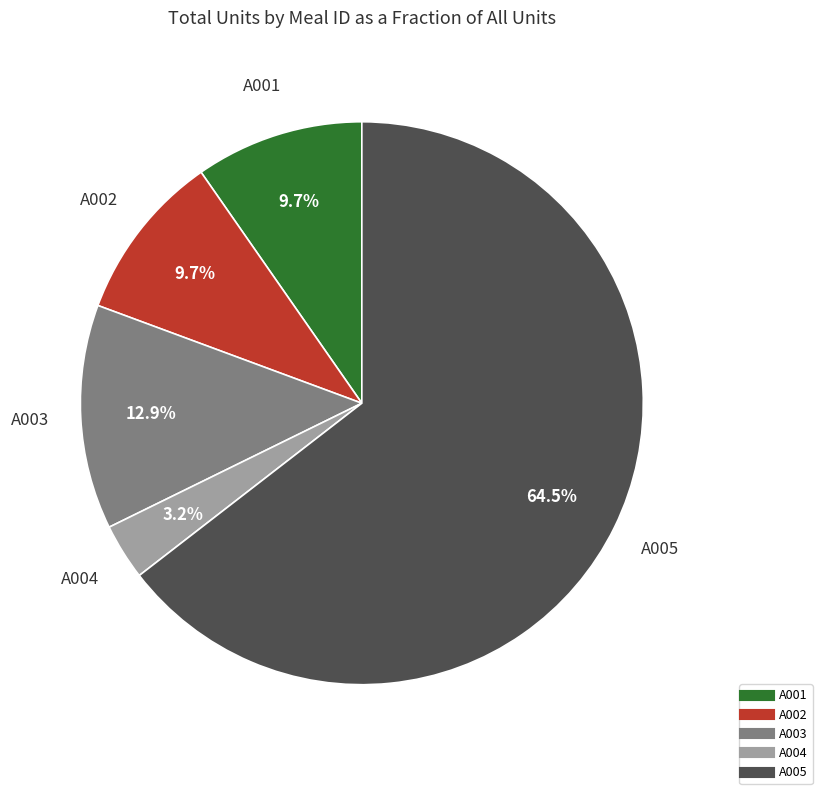

How many segments does this pie chart have?

5